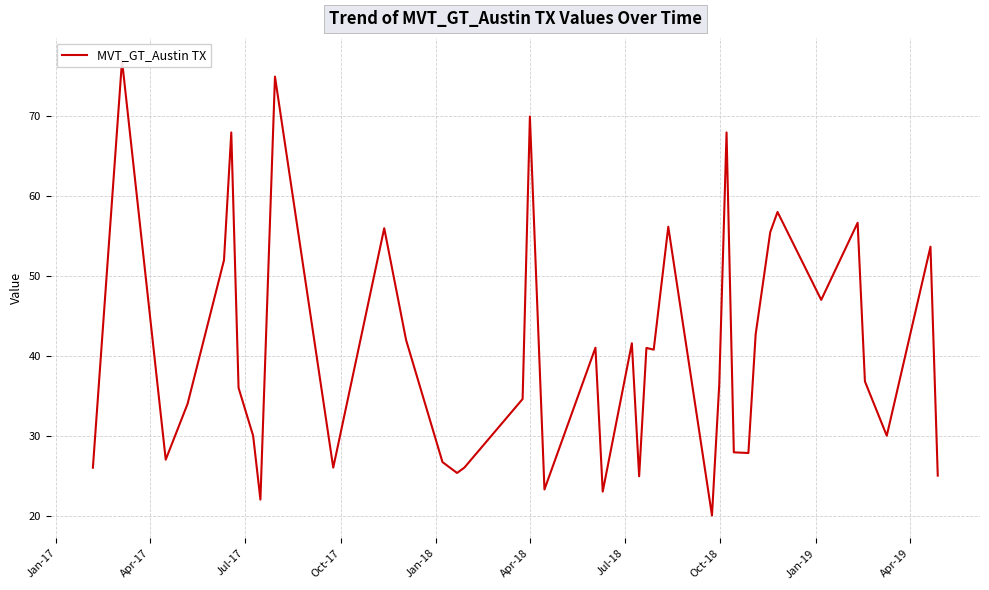

Reading left to right, extract all data points from this chart.

26.0	77.0	27.0	34.0	52.0	68.0	36.0	30.0	22.0	75.0	26.0	56.0	42.0	26.7	25.3	26.0	34.6	70.0	23.3	41.0	23.0	41.6	24.9	41.0	40.8	56.2	20.0	36.4	68.0	27.9	27.8	42.7	55.5	58.0	47.0	56.7	36.8	30.0	53.7	25.0